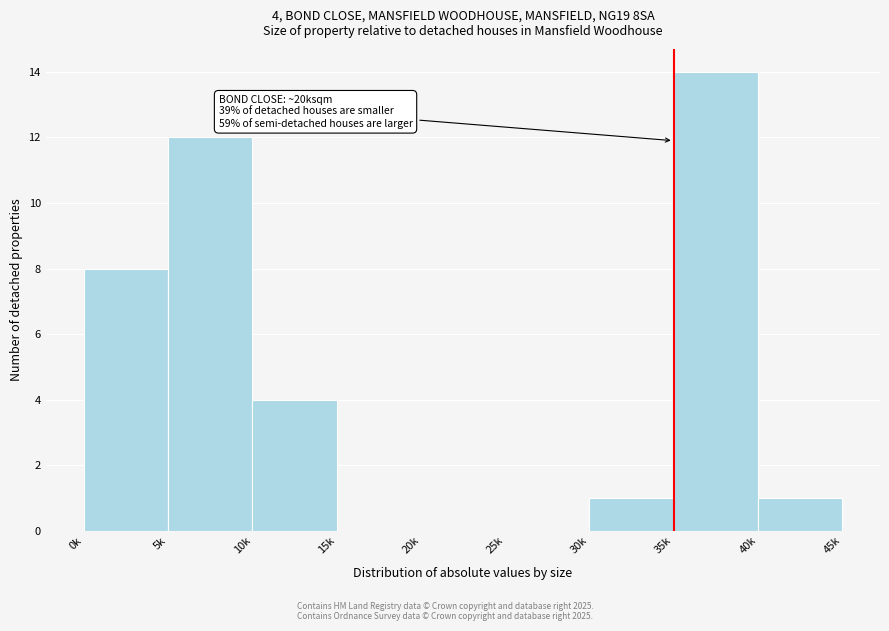

Reading left to right, what are all the values shown in this chart?

0k=8	5k=12	10k=4	15k=0	20k=0	25k=0	30k=1	35k=14	40k=1